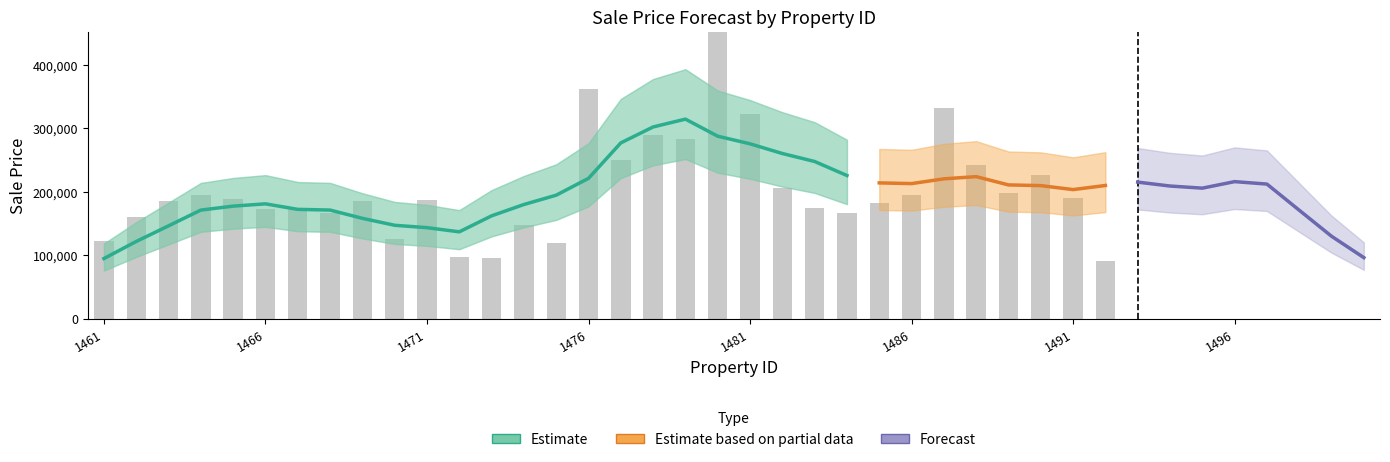

List the labels in order of value, largest first.

1480, 1476, 1487, 1481, 1478, 1494, 1495, 1479, 1477, 1488, 1496, 1490, 1482, 1489, 1486, 1464, 1491, 1465, 1493, 1471, 1463, 1469, 1497, 1485, 1467, 1483, 1466, 1498, 1468, 1484, 1499, 1462, 1500, 1474, 1470, 1461, 1475, 1472, 1473, 1492